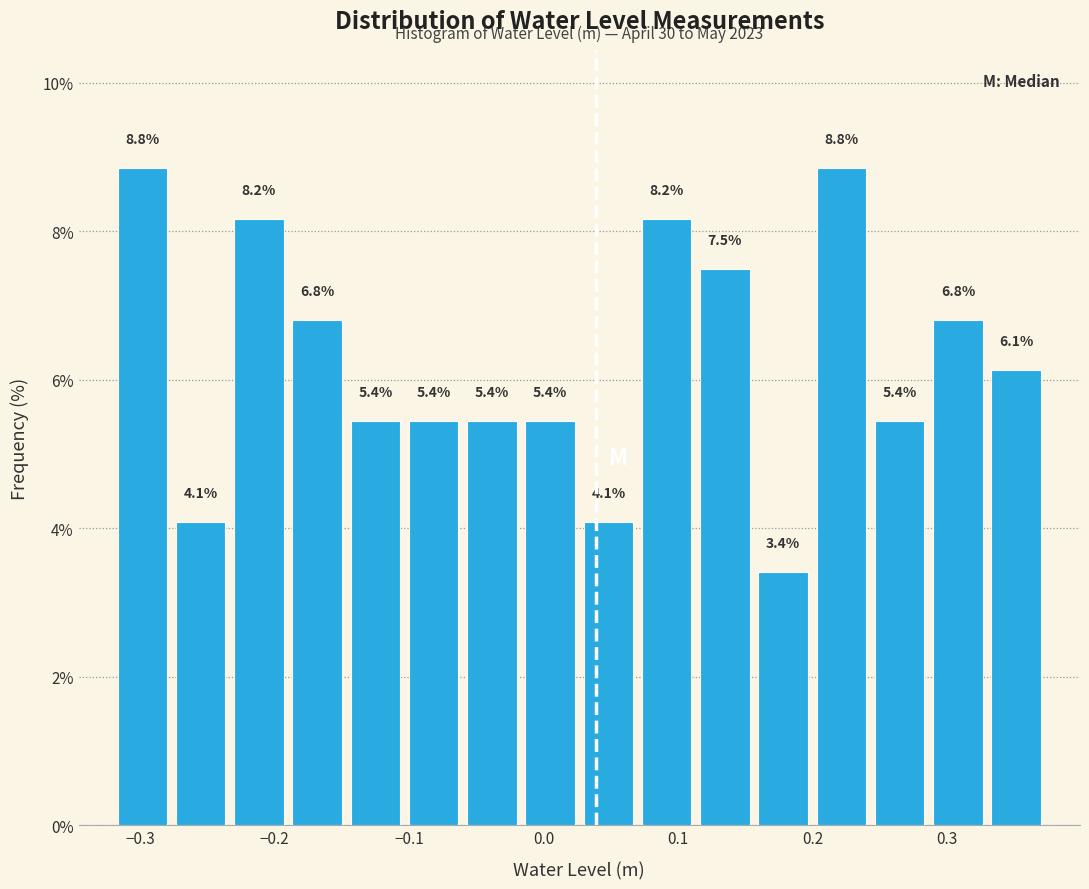

What is the height of the bar covering 0.33 to 0.37 on the x-axis? The bar edges are not printed on the chart, so give them approximately, as read against the axis.

6.1